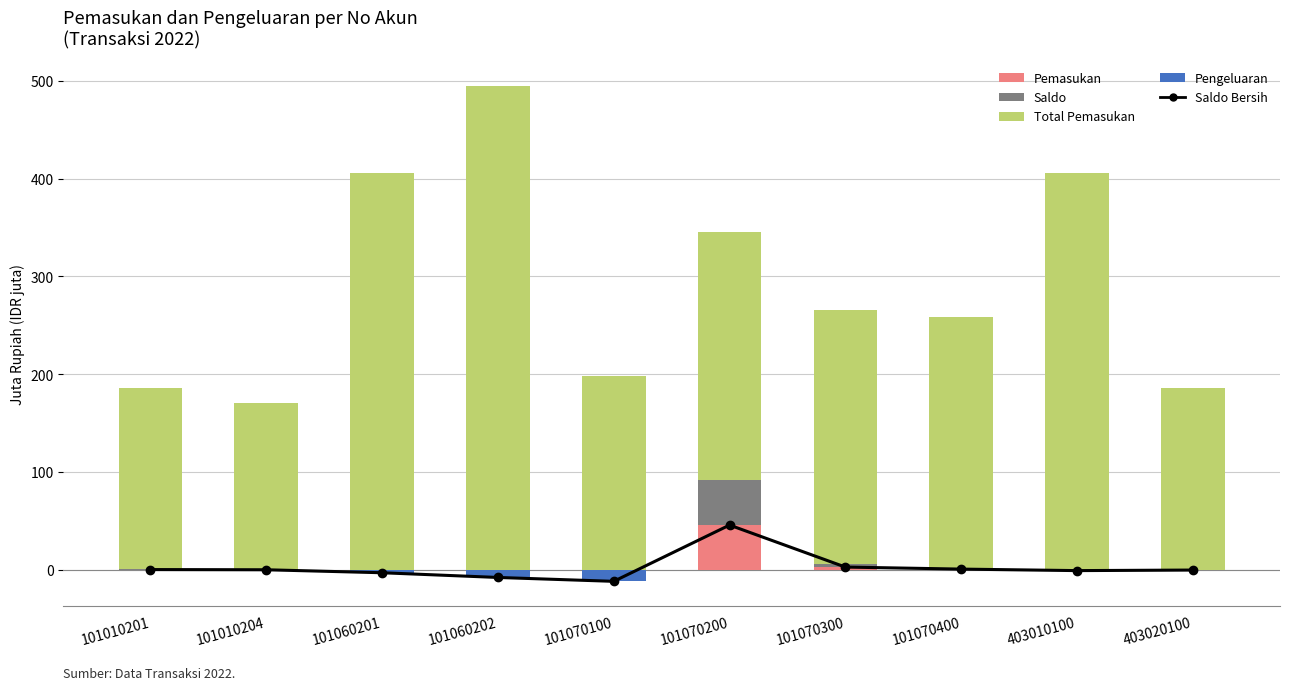

How many values in the Total Pemasukan series are below 257?

5